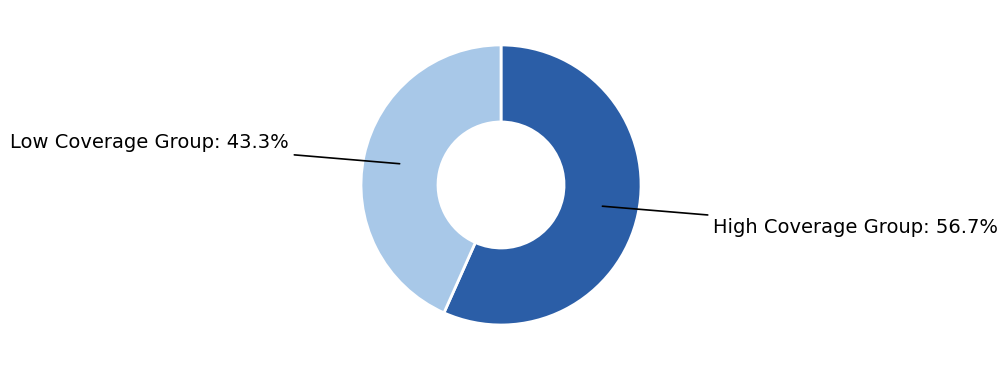

Rank the categories by value from lowest to highest.

Low Coverage Group, High Coverage Group